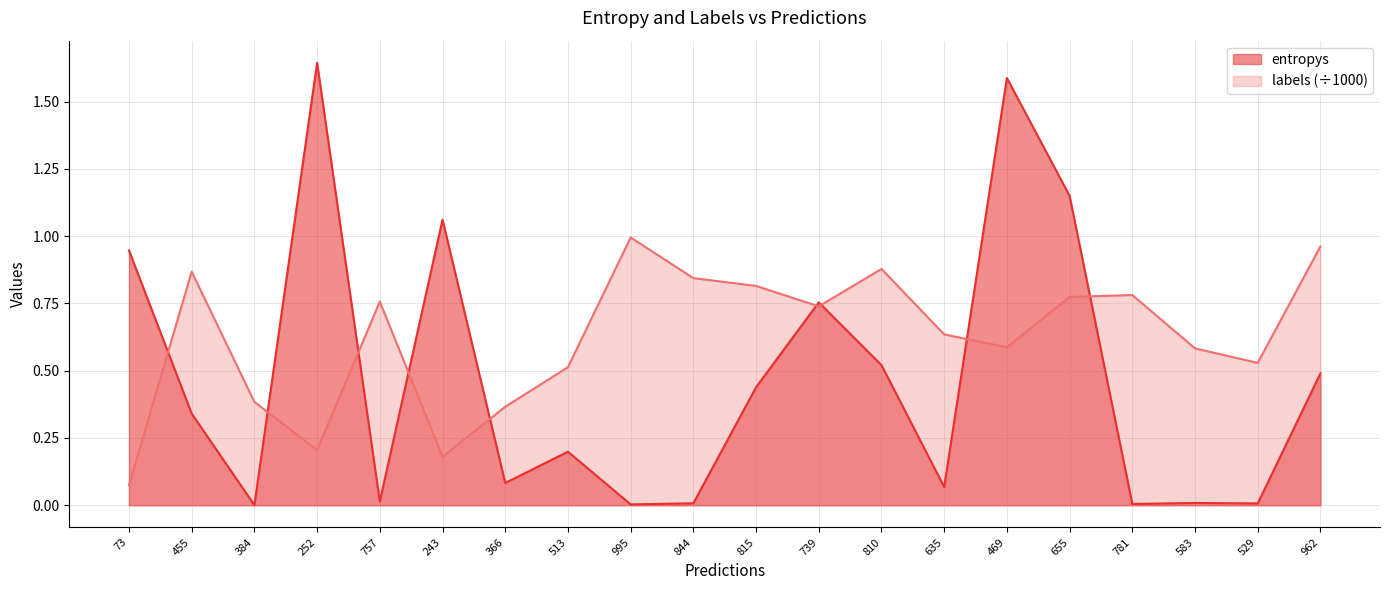

Where do entropys and labels first cross each other?

73 and 455